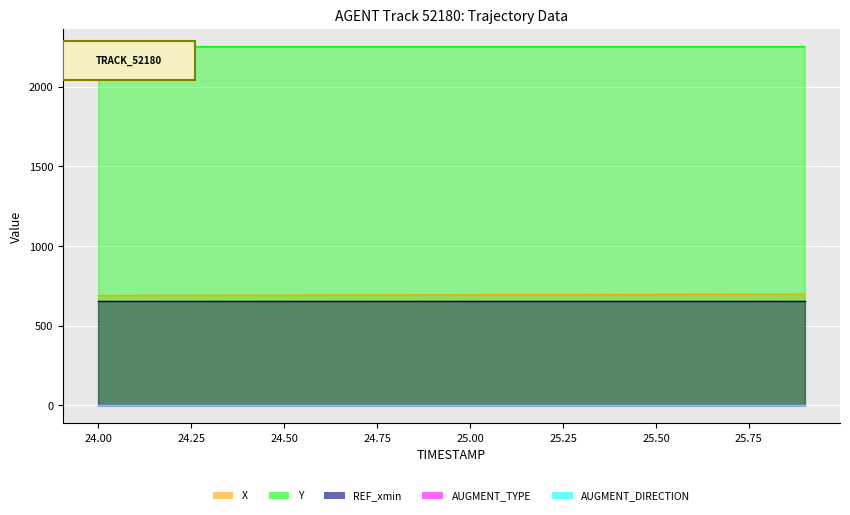

What is the value of the AUGMENT_DIRECTION point at the 1st from the left?

1.0